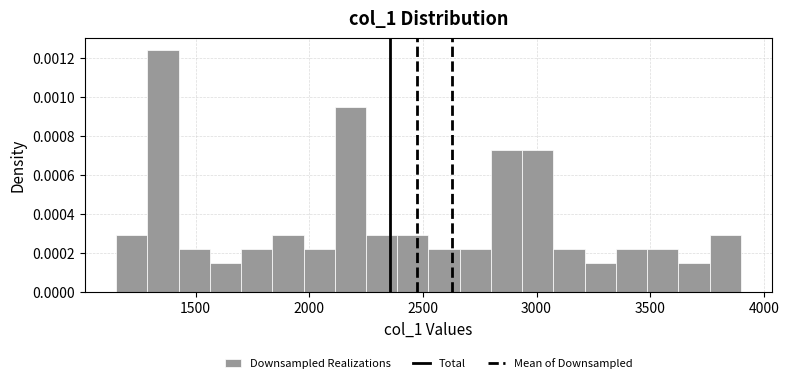

Around what value on the x-axis is the tallest bar? Give the approximate position of its centre, as read against the axis.

1350